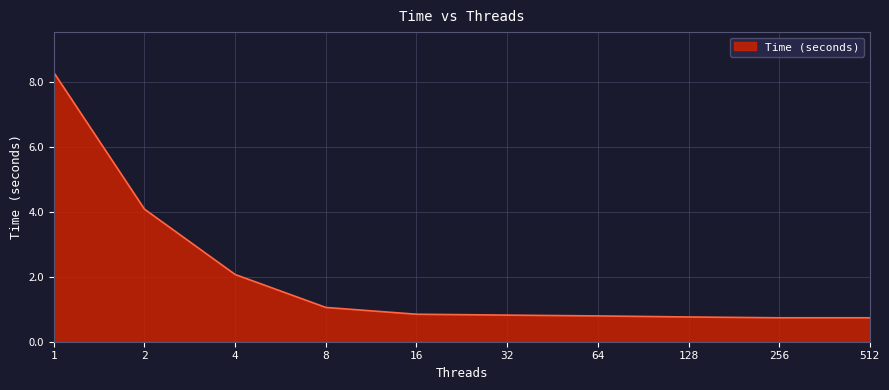

What is the change in value from 2 to 256?

-3.3